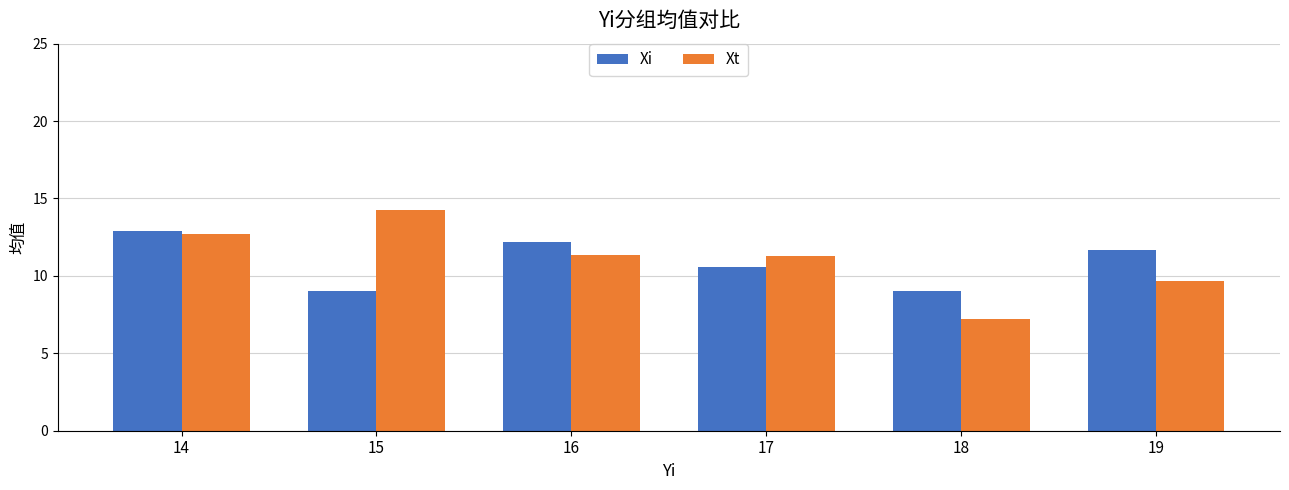

The value of Xi at 15 is 9.0. True or false?

True